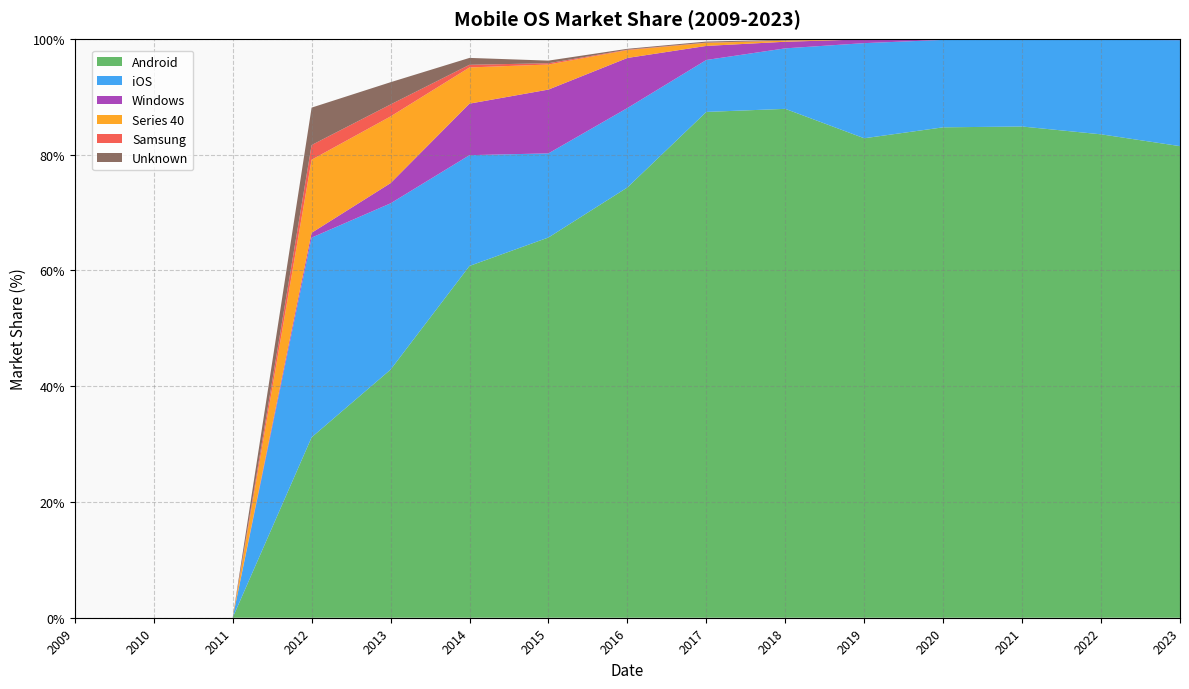

Reading left to right, what are all the values shown in this chart?

Android: 0.0	0.0	0.0	31.2	42.9	60.8	65.7	74.3	87.4	87.9	82.8	84.7	84.8	83.5	81.5
iOS: 0.0	0.0	0.0	34.5	28.7	19.1	14.5	13.7	9.0	10.4	16.4	15.1	15.0	16.3	18.3
Windows: 0.0	0.0	0.0	0.8	3.5	8.9	11.0	8.7	2.4	1.1	0.7	0.1	0.0	0.0	0.0
Series 40: 0.0	0.0	0.0	12.6	11.5	6.2	4.3	1.4	0.5	0.2	0.0	0.0	0.0	0.0	0.0
Samsung: 0.0	0.0	0.0	2.5	2.1	0.5	0.2	0.1	0.1	0.0	0.0	0.1	0.1	0.2	0.2
Unknown: 0.0	0.0	0.0	6.5	3.8	1.2	0.5	0.1	0.2	0.1	0.0	0.0	0.0	0.0	0.0